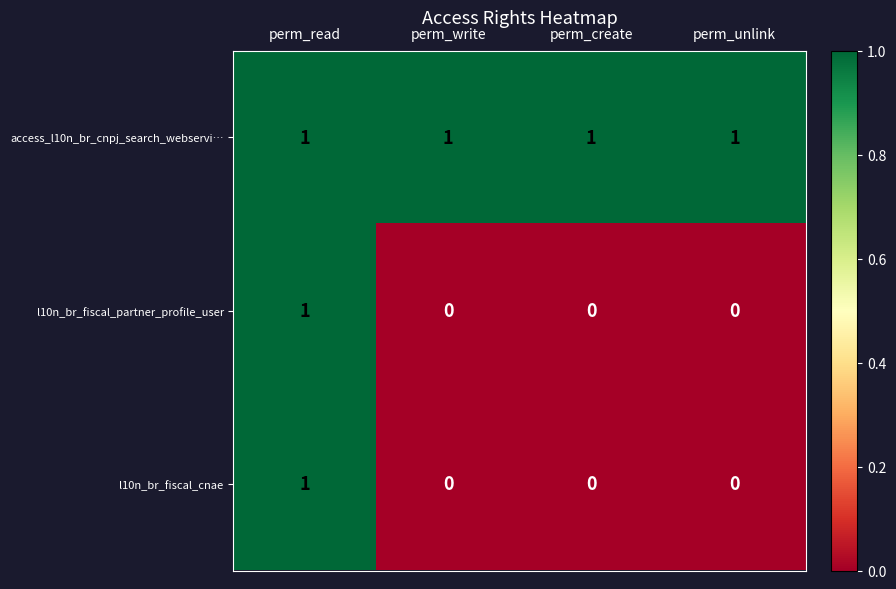

True or false: l10n_br_fiscal_cnae has a value of 1 at perm_read.

True